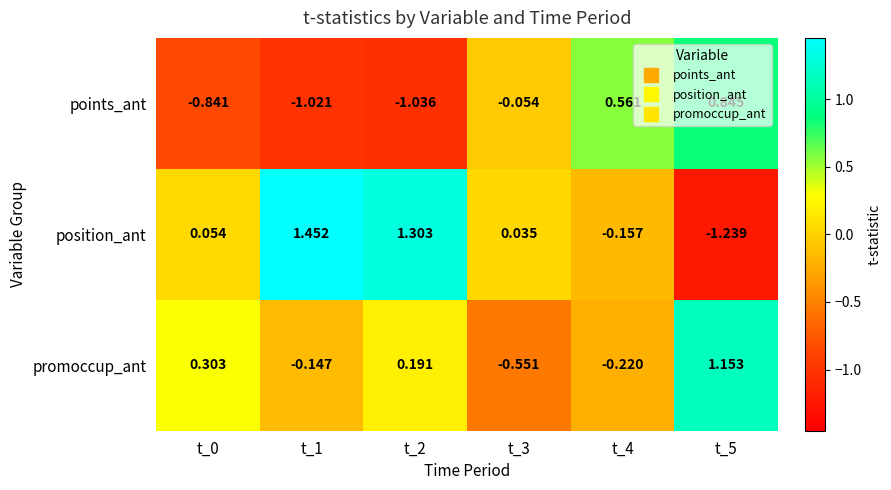

Which series has the largest total across all categories?

position_ant